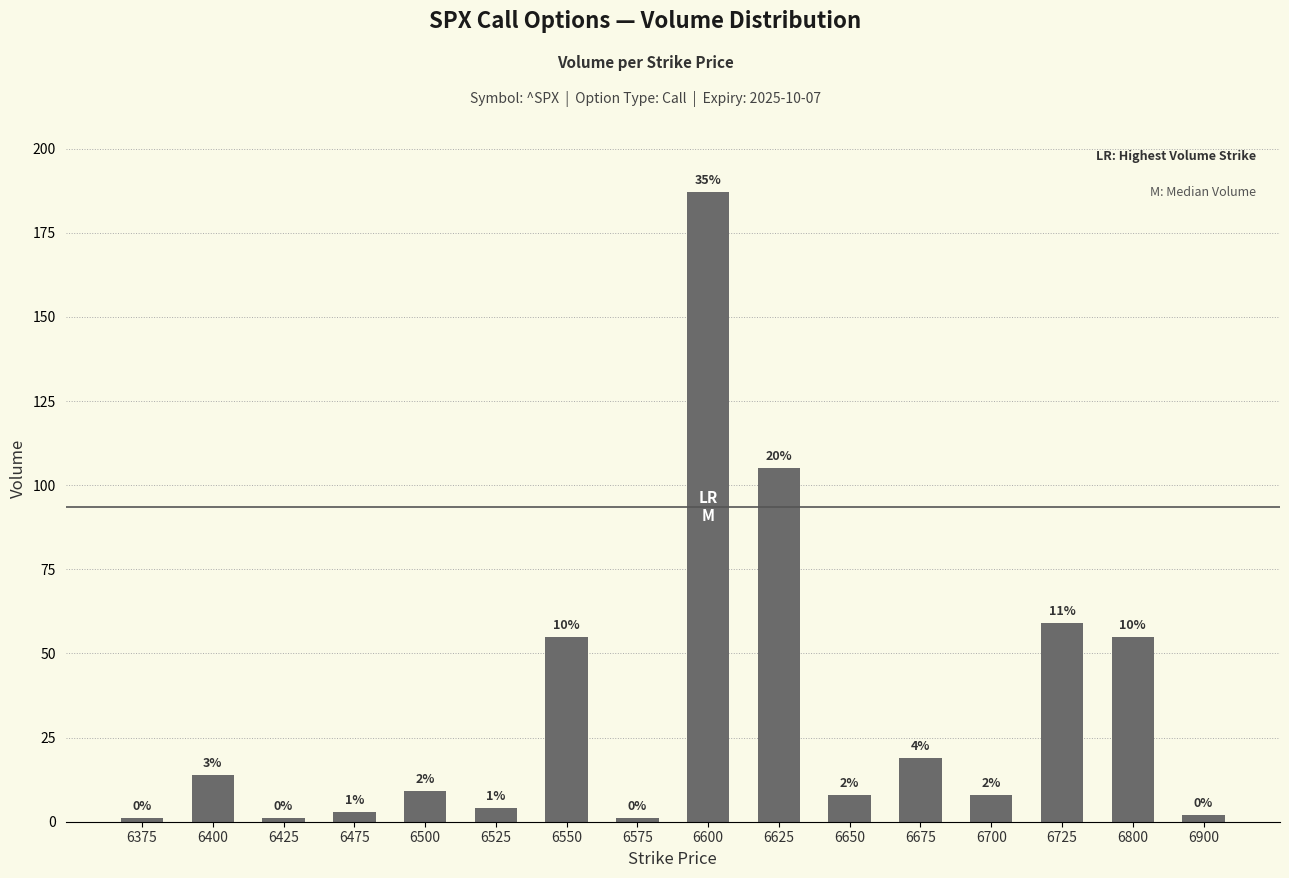

How many data points are less than 9?

8